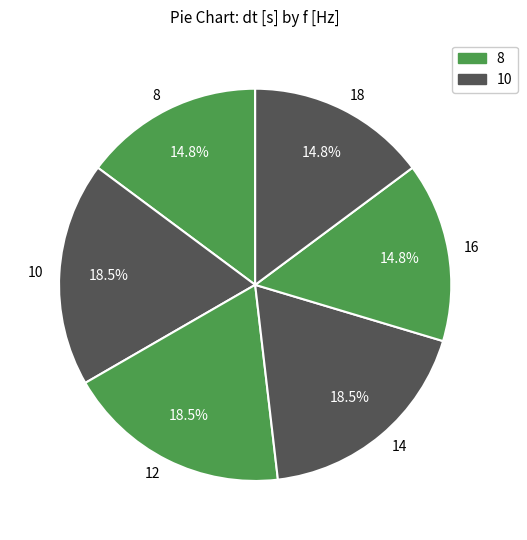

Do 8 and 10 together represent more than half of the pie?

No